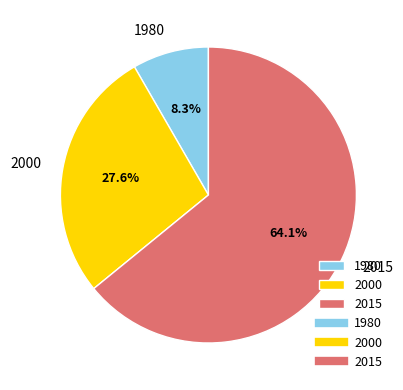

Approximately how many times larger is the value at 2000 compared to 2015?

0.4